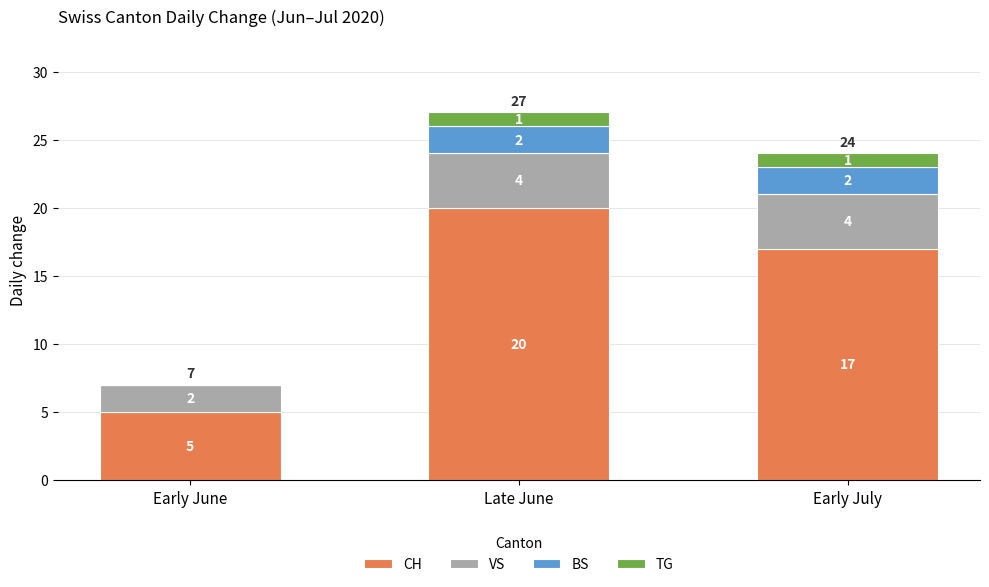

The CH series shows 1 at Early June. True or false?

False